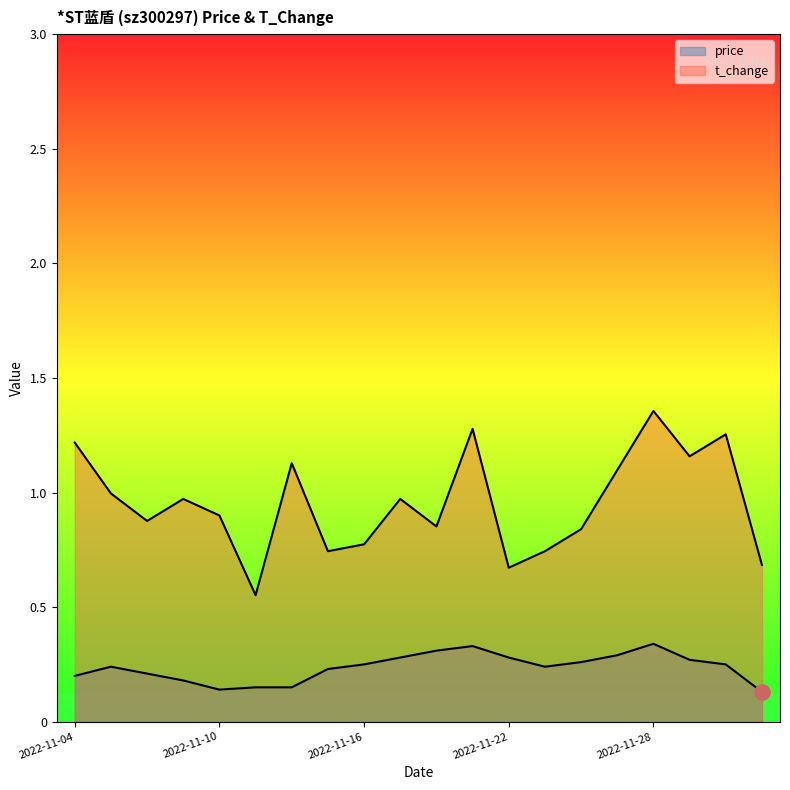

Which series has the widest spread of Y values?

t_change